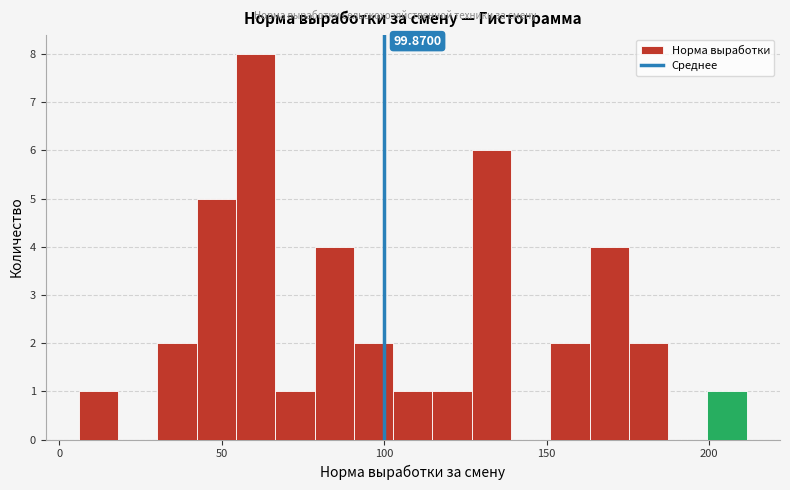

Around what value on the x-axis is the tallest bar? Give the approximate position of its centre, as read against the axis.

60